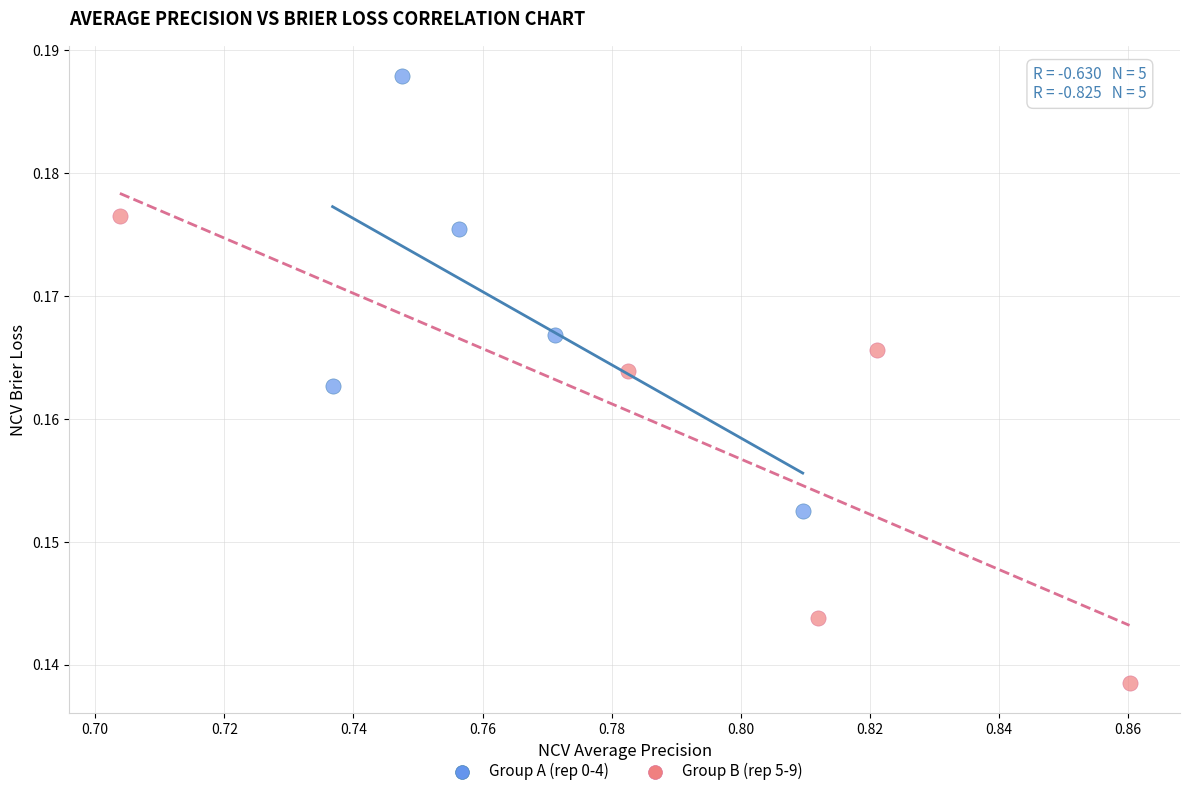

Which series reaches the maximum Y coordinate?

Group A (rep 0-4)